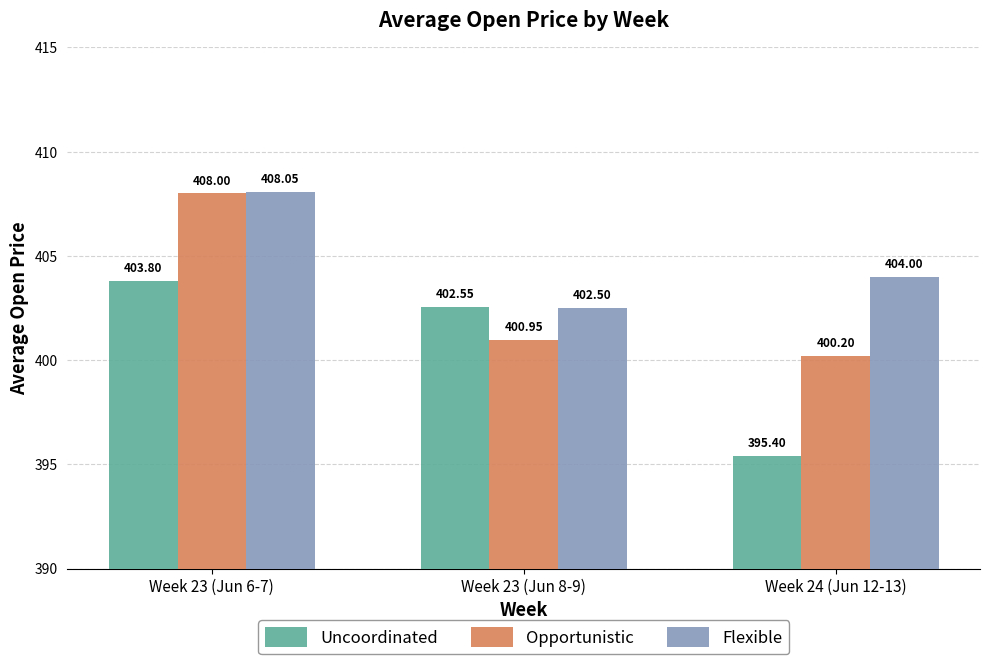

List the series in order of their overall mean, lowest first.

Uncoordinated, Opportunistic, Flexible